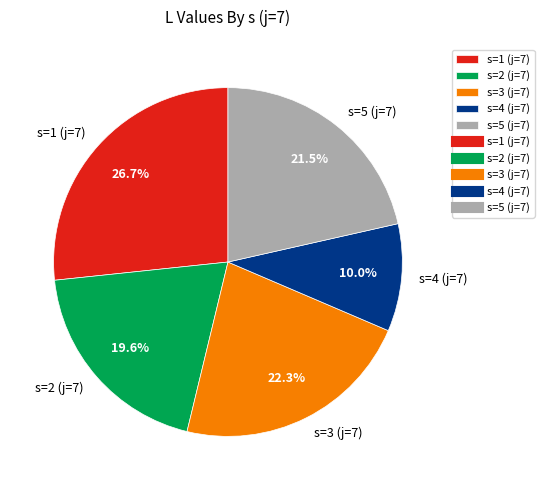

Rank the categories by value from lowest to highest.

s=4 (j=7), s=2 (j=7), s=5 (j=7), s=3 (j=7), s=1 (j=7)